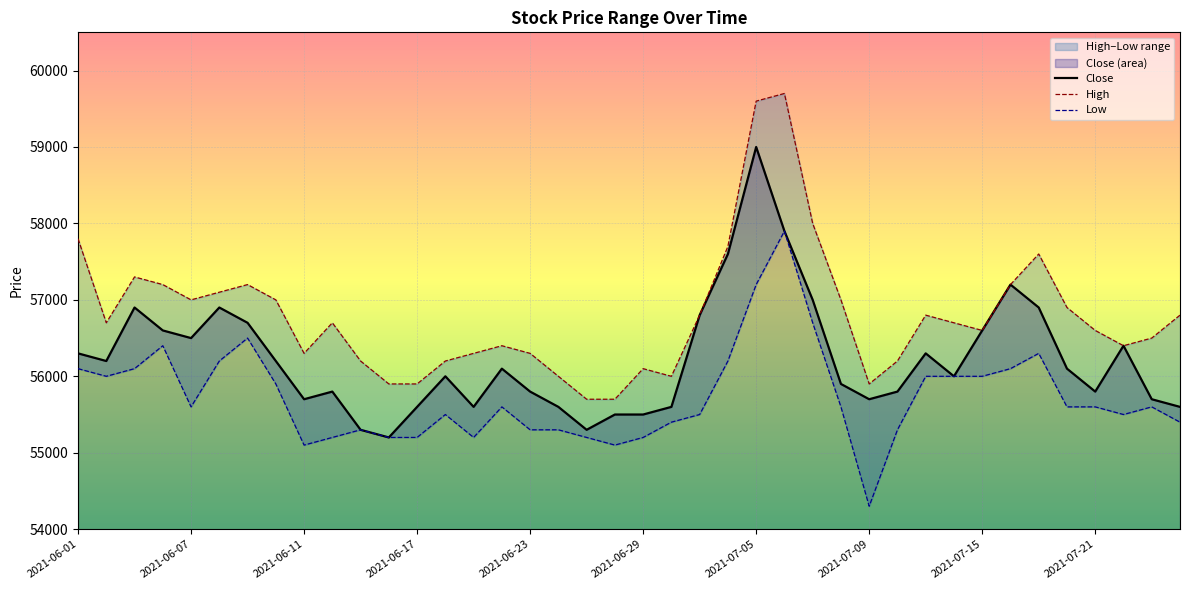

How many lines are shown in the chart?

3